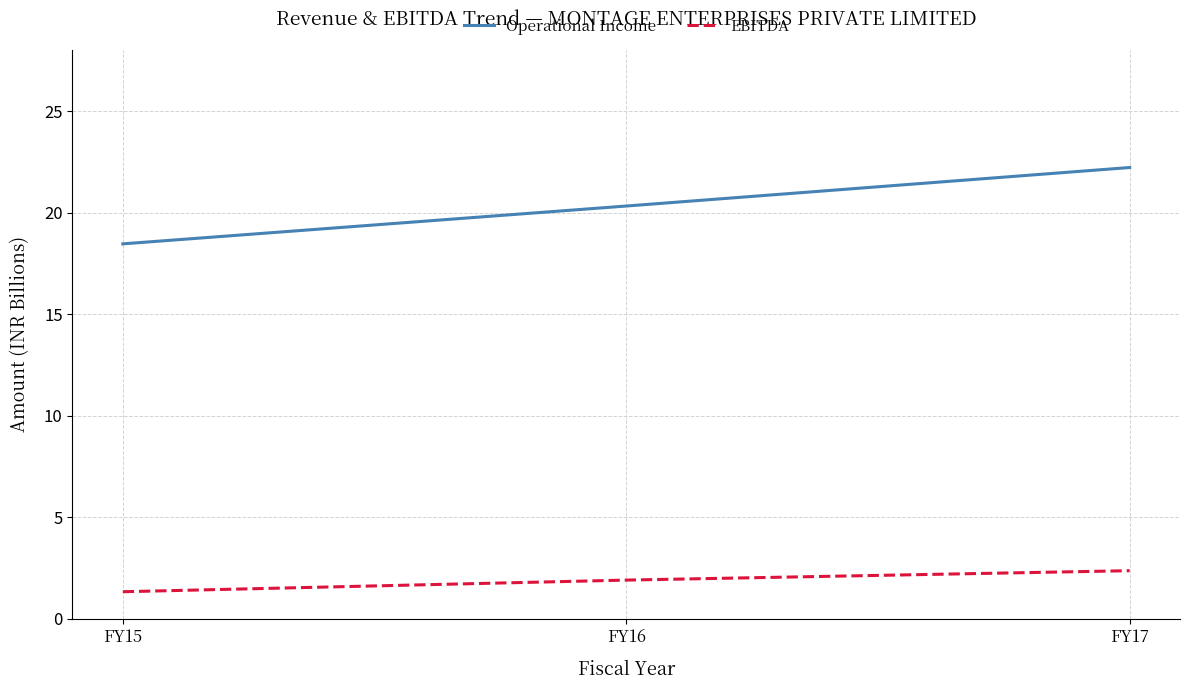

Count the number of data series in this chart.

2